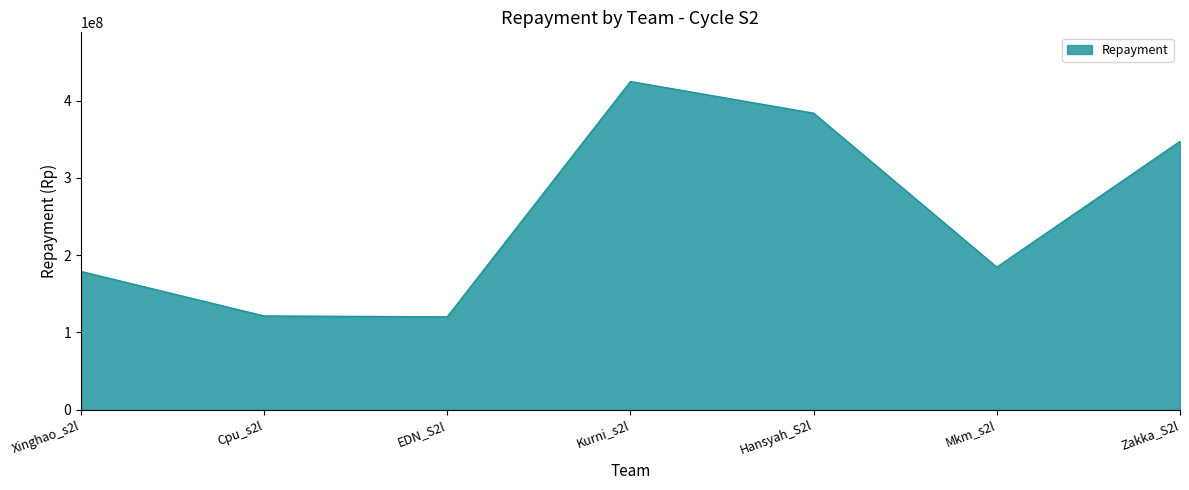

What is the minimum value shown in the chart?

120086555